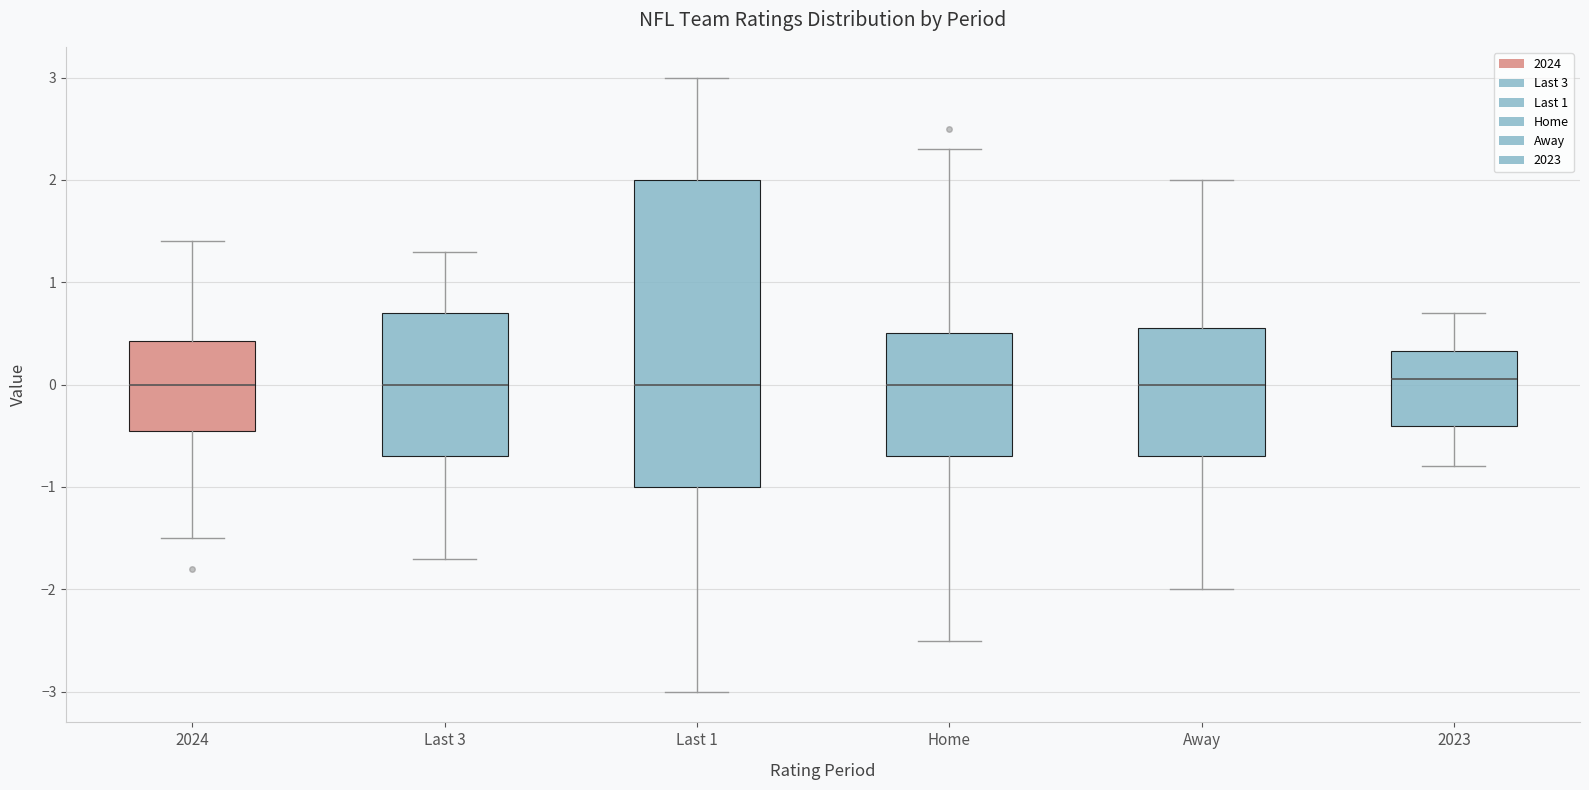

Which box is the tallest, from its lower edge to its upper edge?

Last 1